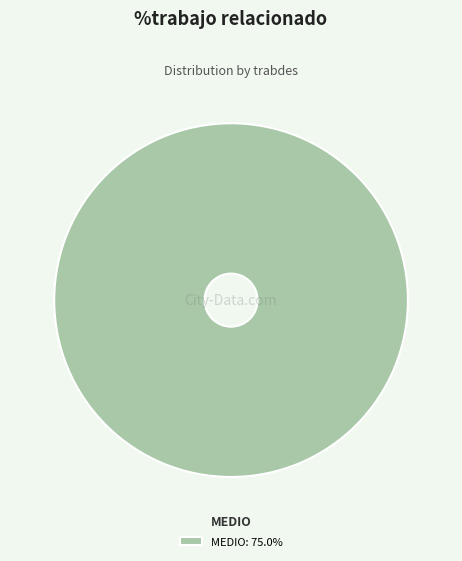

Is there any slice that represents more than half of the pie?

Yes